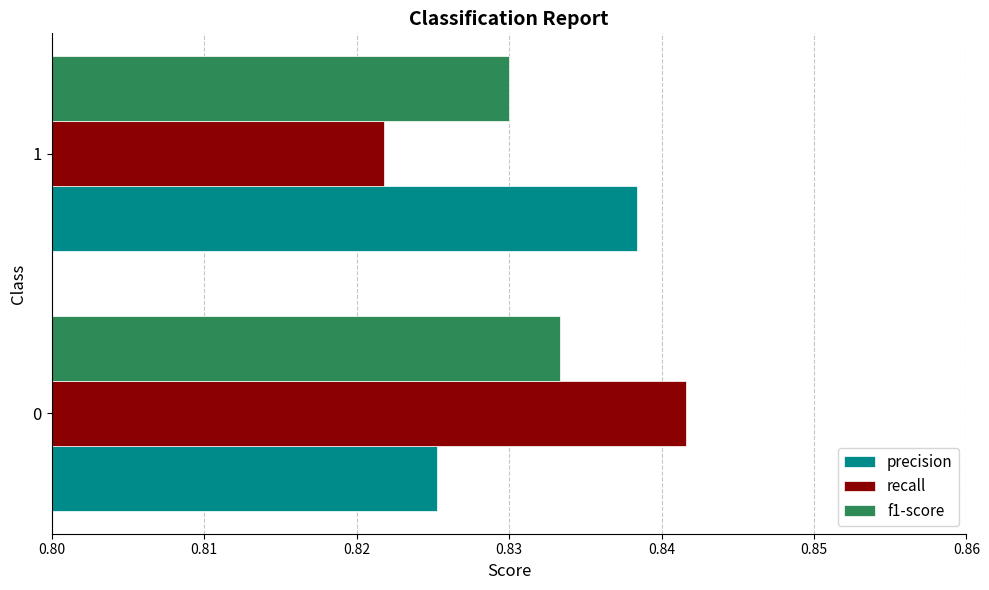

Is it true that precision equals 0.3 at 0?

False